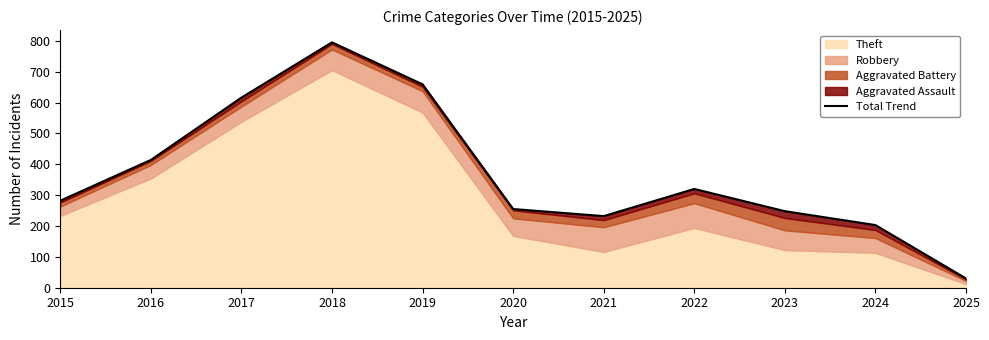

How many points are lower than both their immediate neighbors (excluding endpoints)?

1